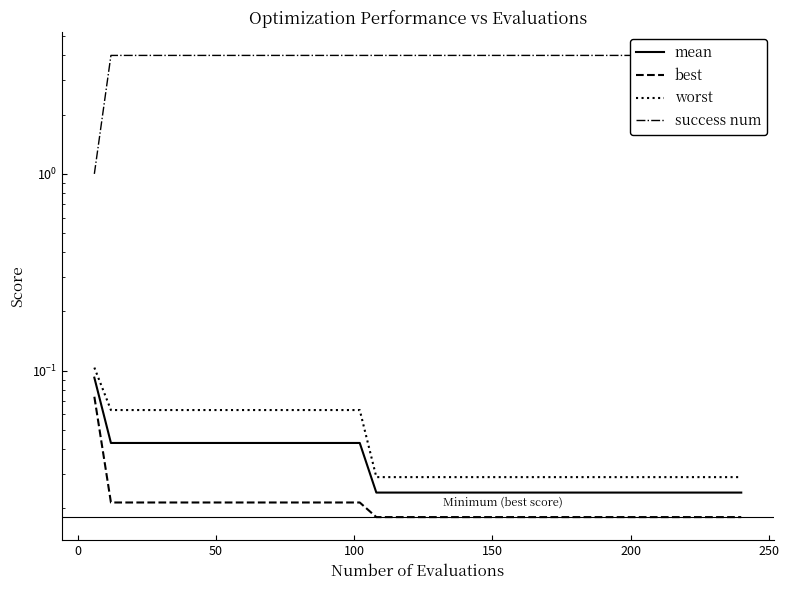

True or false: success num and mean intersect in this chart.

False